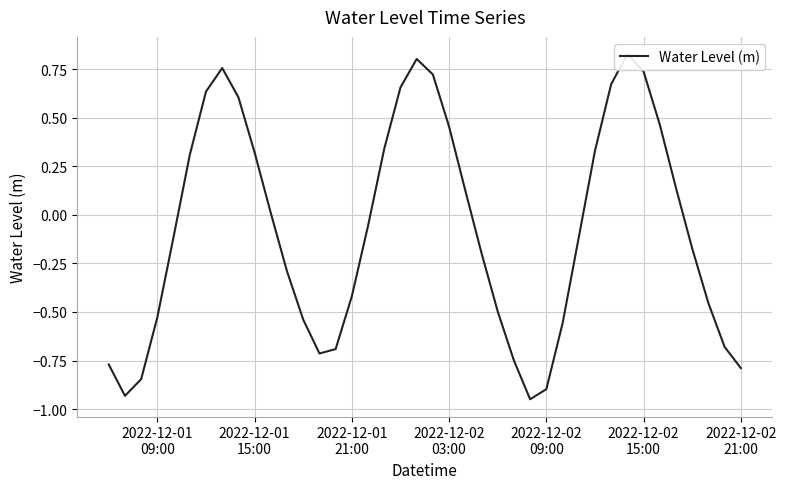

How many values are above zero?

18